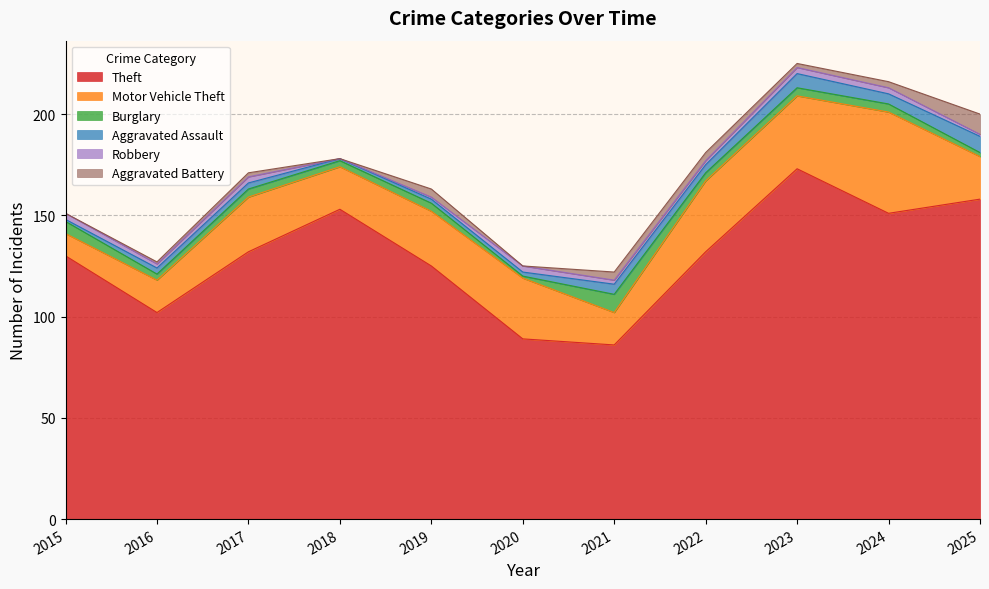

Rank the series at 2019 from highest to lowest value.

Theft, Motor Vehicle Theft, Burglary, Aggravated Battery, Aggravated Assault, Robbery